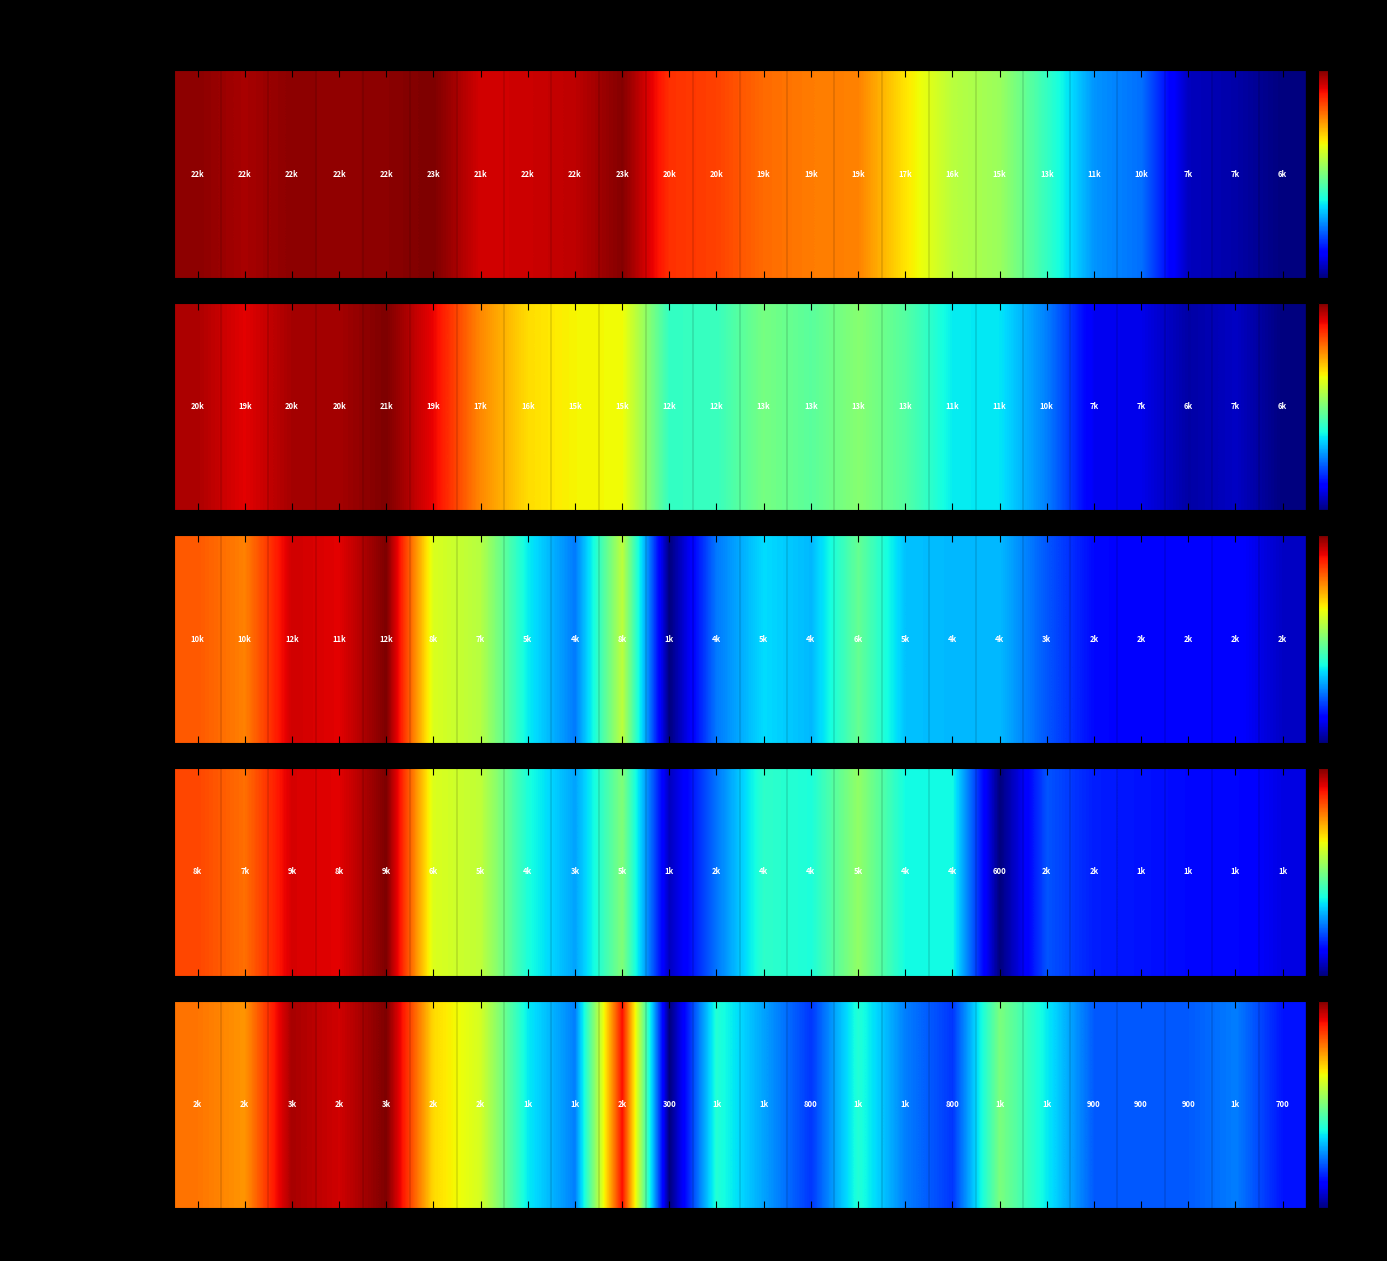

List the labels in order of value, smallest first.

2019-Q3, 2016-Q2, 2018-Q4, 2018-Q1, 2017-Q2, 2017-Q1, 2016-Q4, 2020-Q1, 2018-Q2, 2016-Q3, 2019-Q1, 2020-Q2, 2017-Q3, 2019-Q2, 2018-Q3, 2017-Q4, 2020-Q3, 2020-Q4, 2021-Q4, 2022-Q1, 2019-Q4, 2021-Q2, 2021-Q3, 2021-Q1